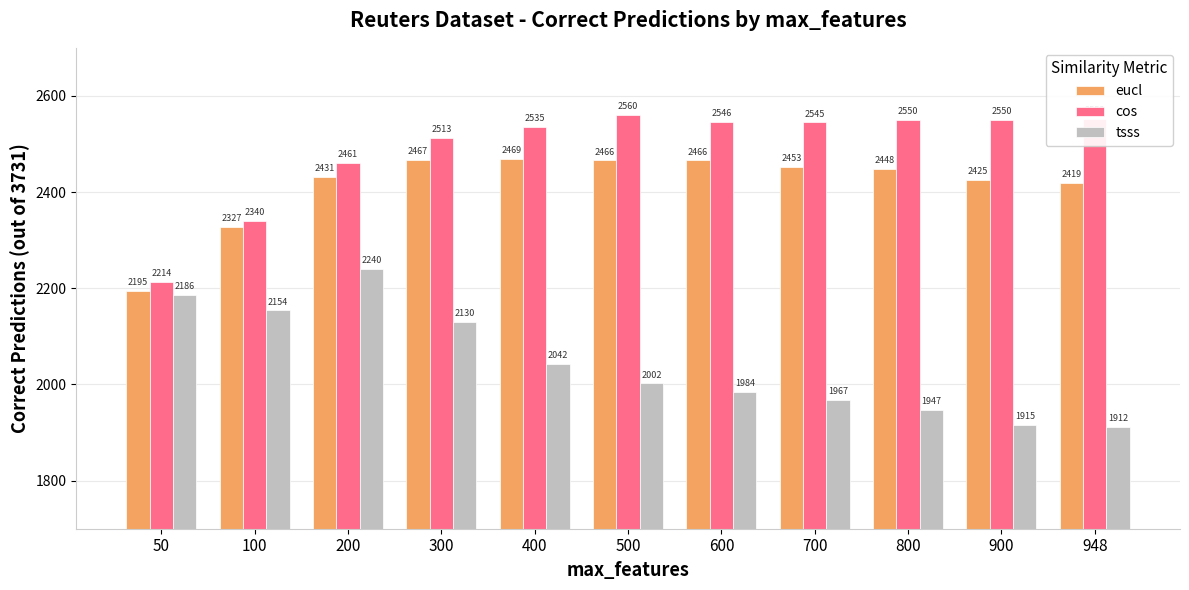

How many values in the eucl series are below 2448?

5